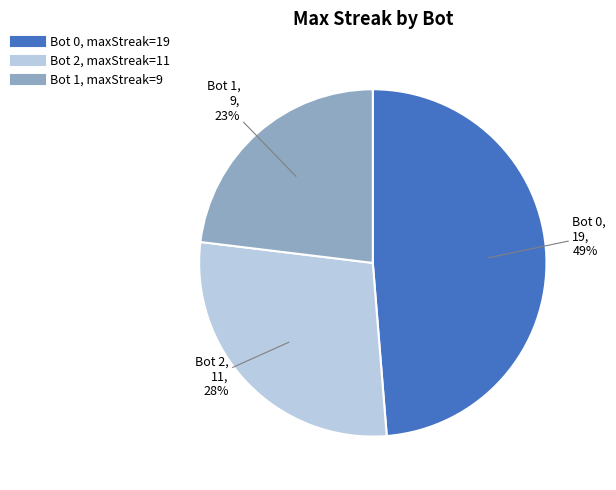

To the nearest percent, what is the average slice percentage?

33%